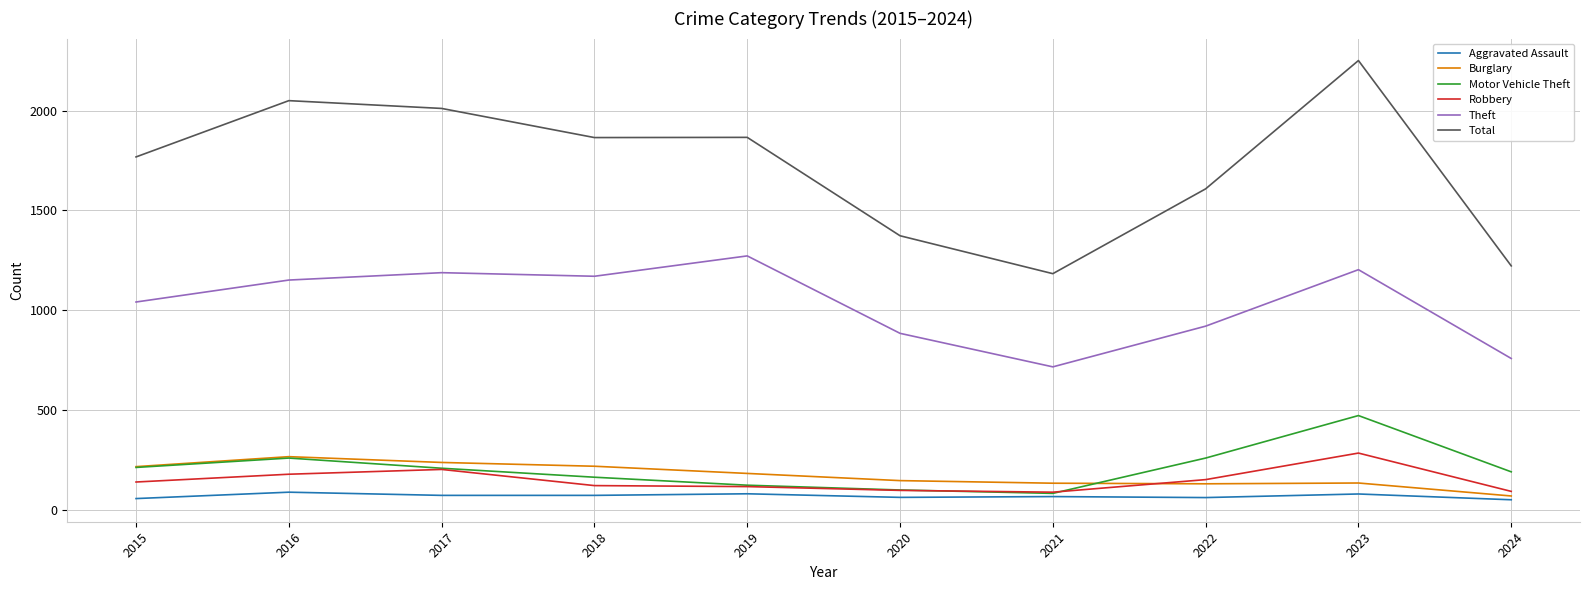

True or false: Motor Vehicle Theft and Total intersect in this chart.

False